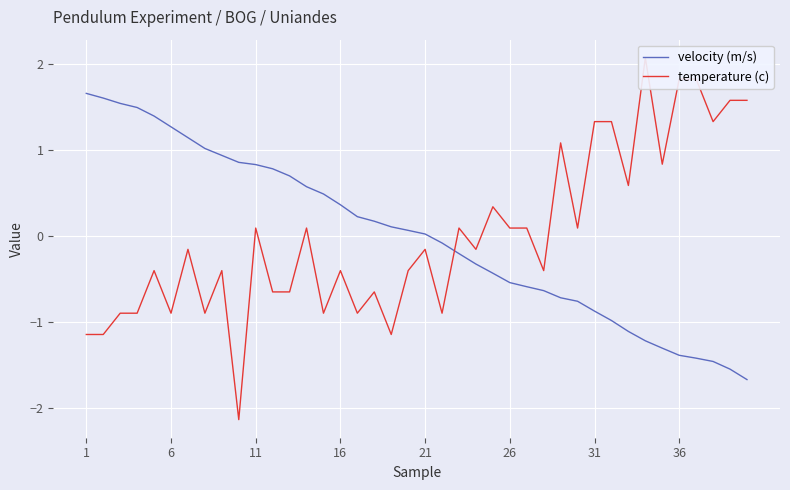

The value of velocity (m/s) at 26 is -1.0. True or false?

False